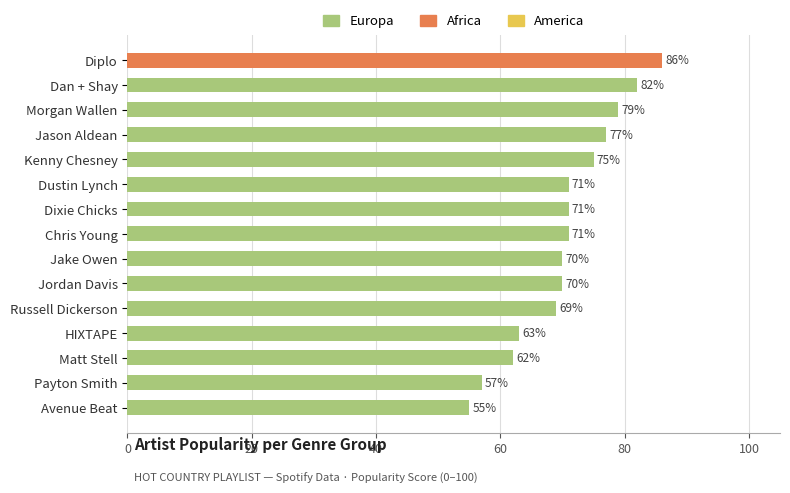

What is the difference between the maximum and minimum values?

31